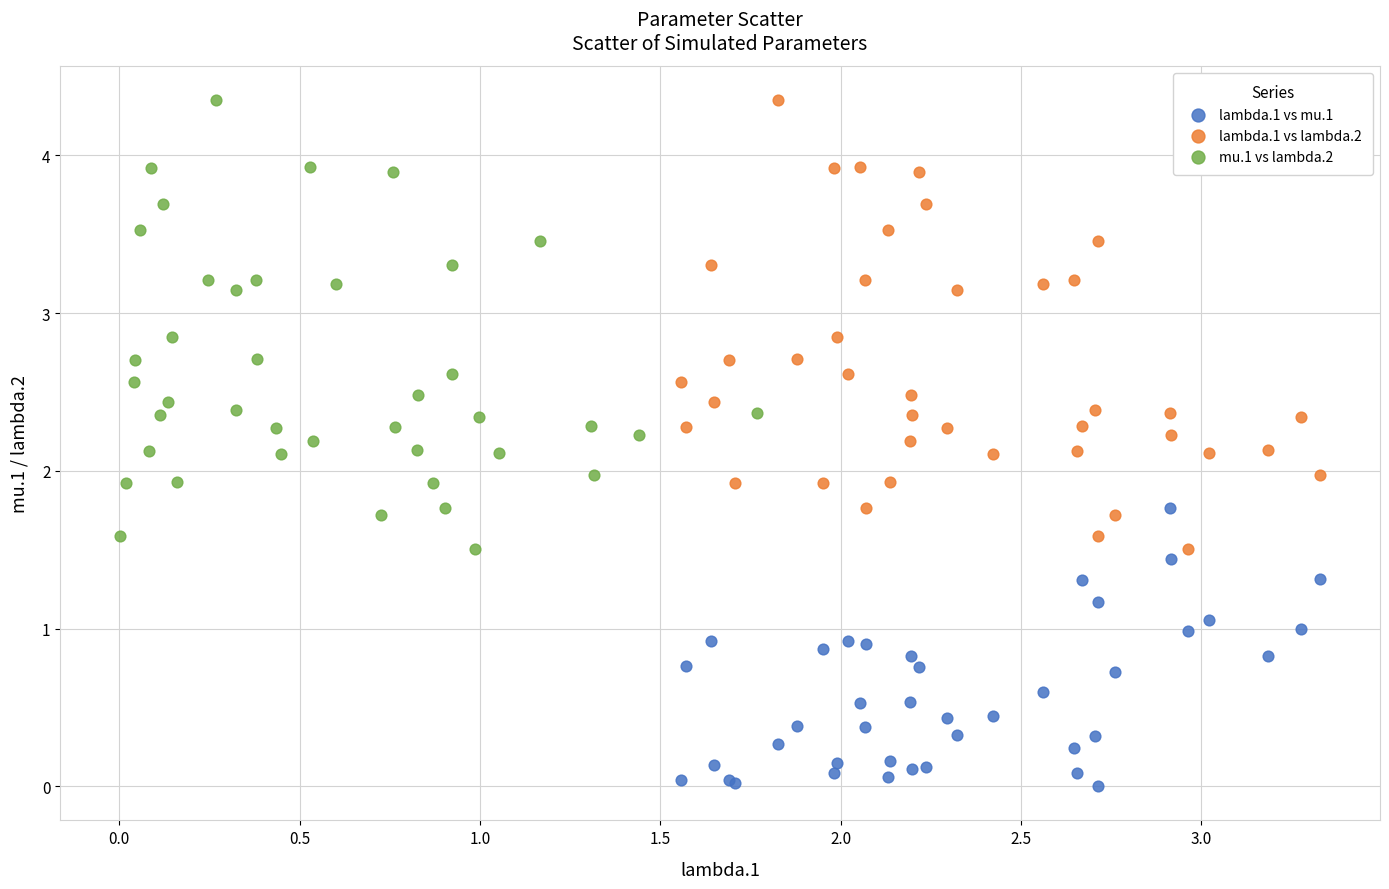

Which series reaches the minimum Y coordinate?

lambda.1 vs mu.1